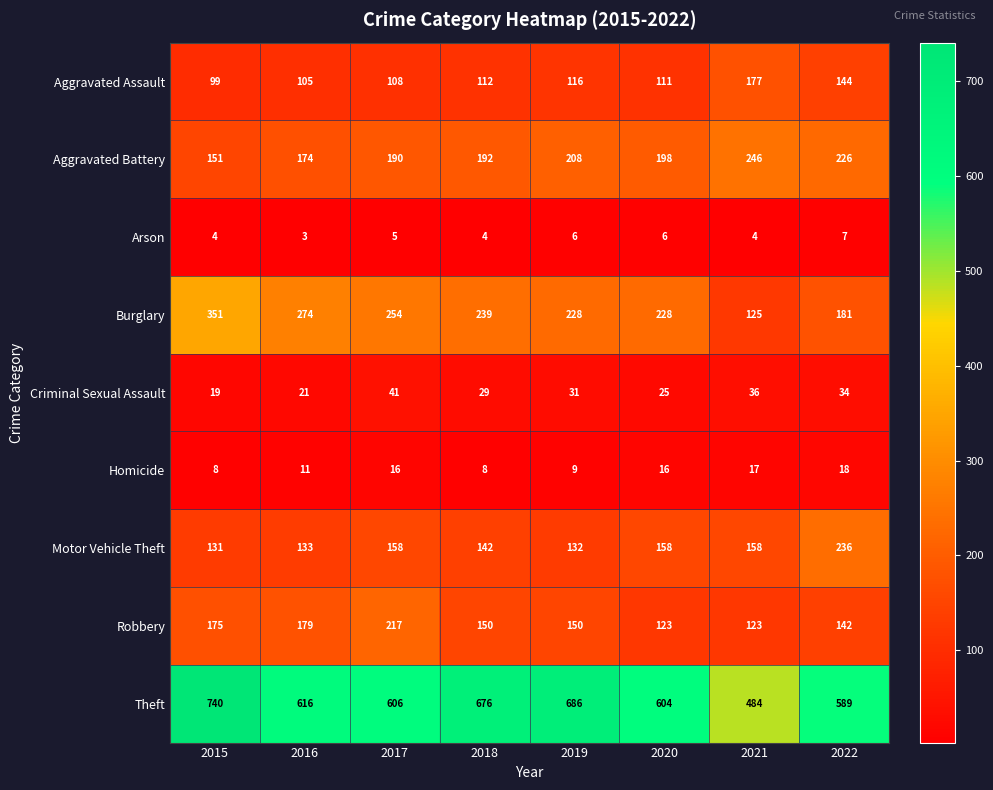

List the series in order of their peak value, highest first.

Theft, Burglary, Aggravated Battery, Motor Vehicle Theft, Robbery, Aggravated Assault, Criminal Sexual Assault, Homicide, Arson